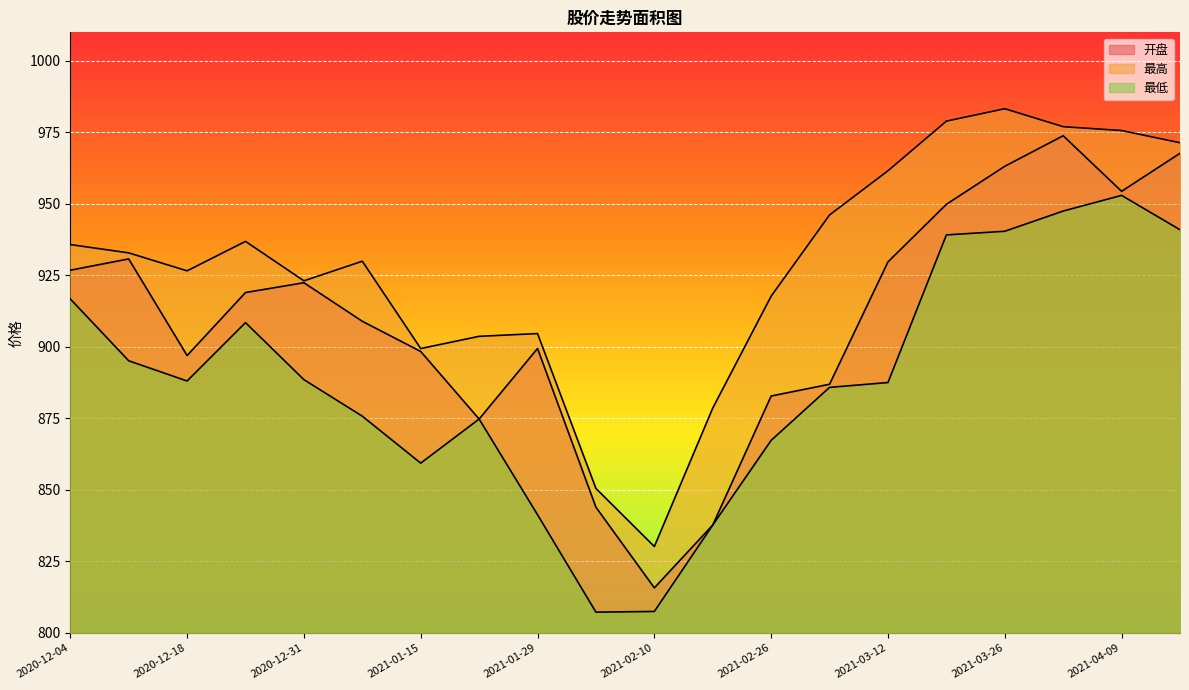

Which label corresponds to the smallest value in the chart?

2021-02-05